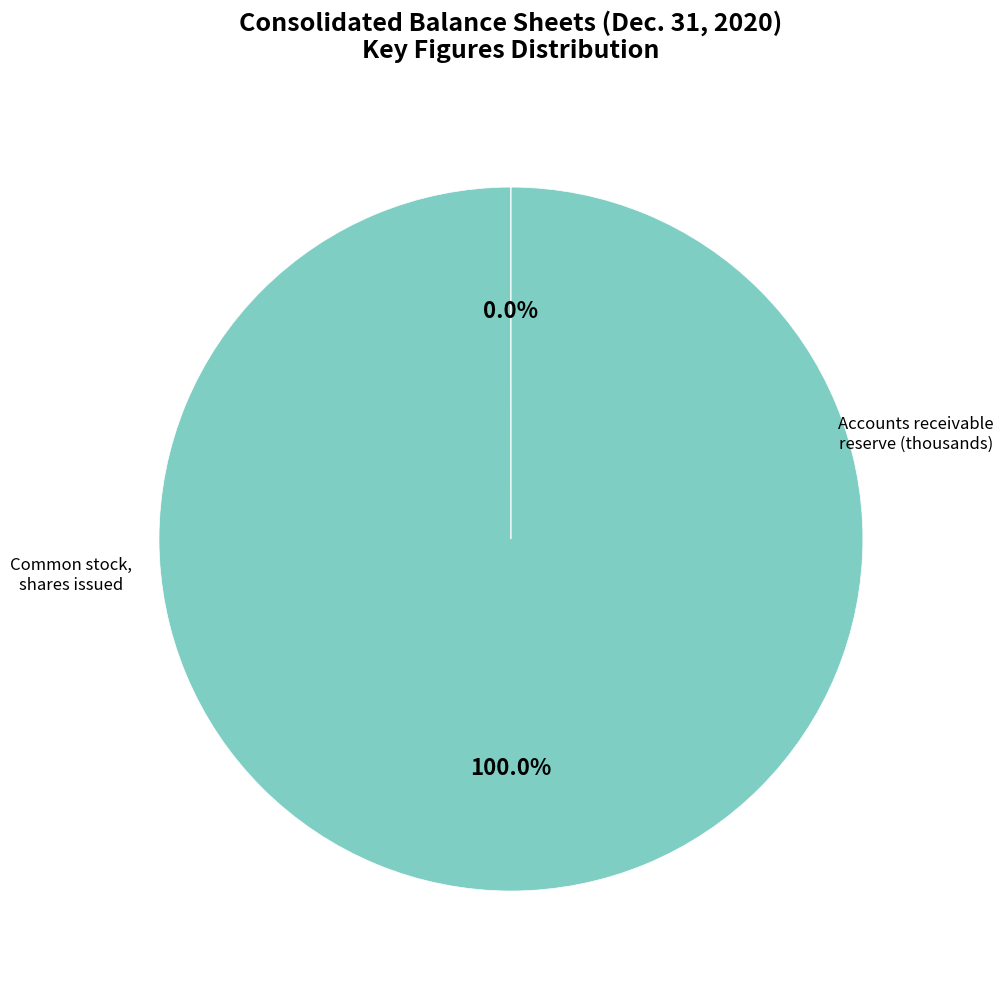

Which slice represents more than half of the pie?

Common stock, shares issued